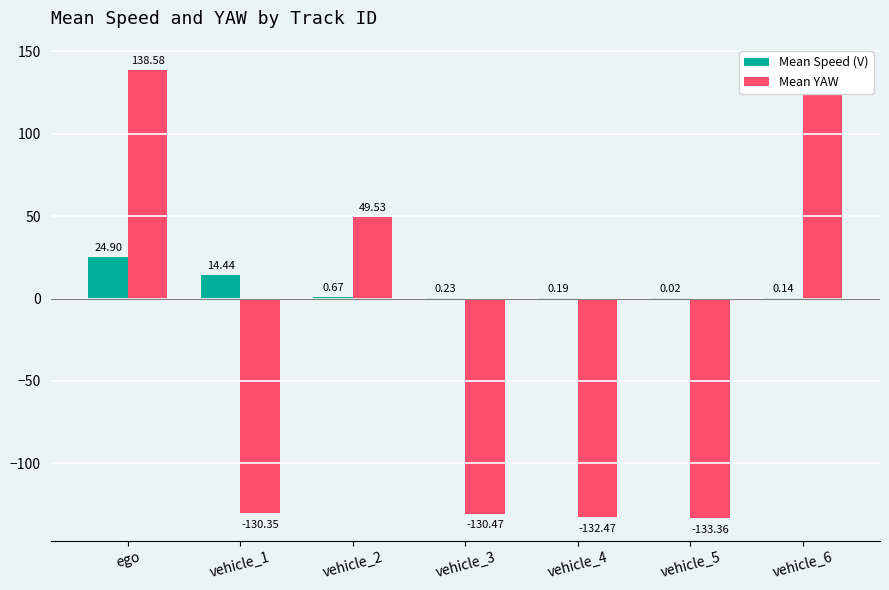

Reading left to right, what are all the values shown in this chart?

Mean Speed (V): 24.9	14.4	0.7	0.2	0.2	0.0	0.1
Mean YAW: 138.6	-130.3	49.5	-130.5	-132.5	-133.4	140.2